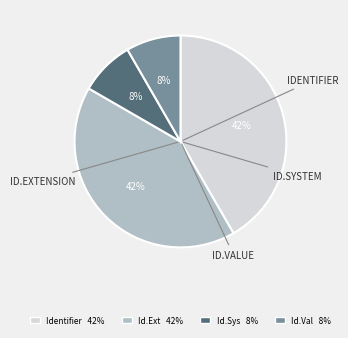

To the nearest percent, what is the average slice percentage?

25%